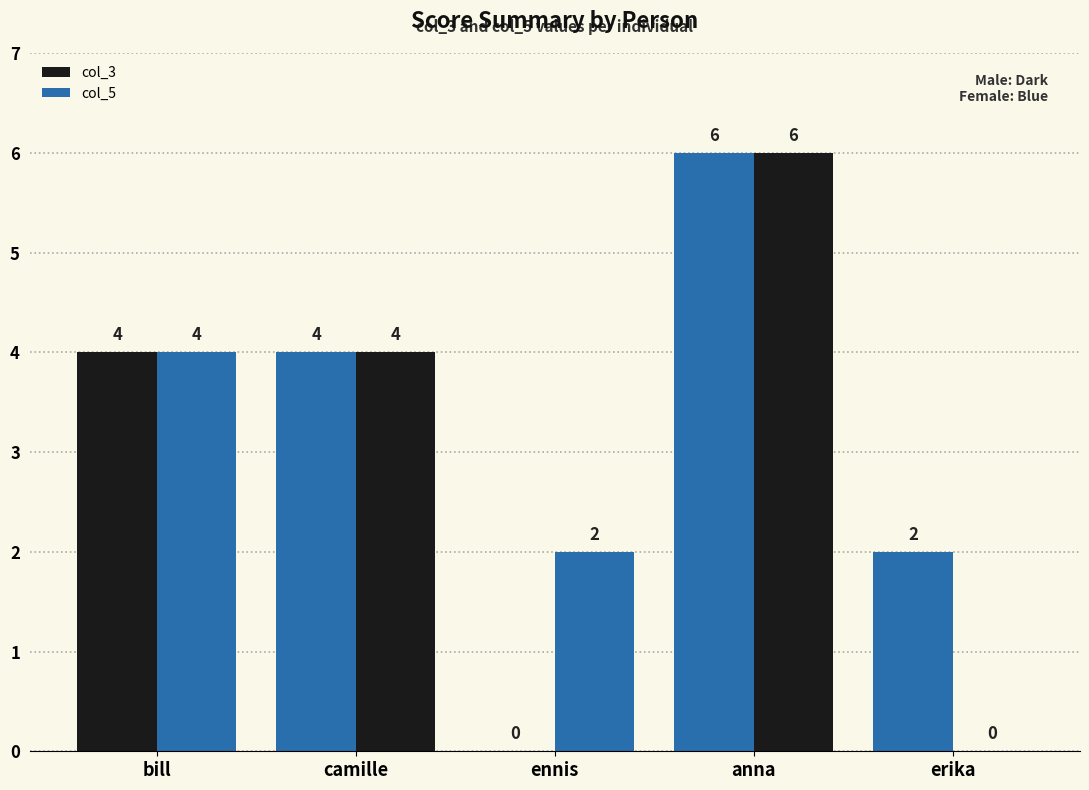

At how many categories does at least one series exceed 4?

1